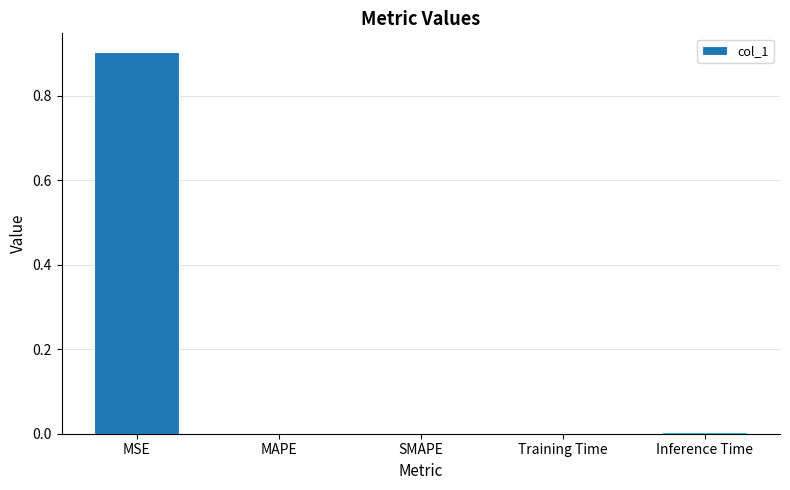

What value does the data have at MSE?

0.9